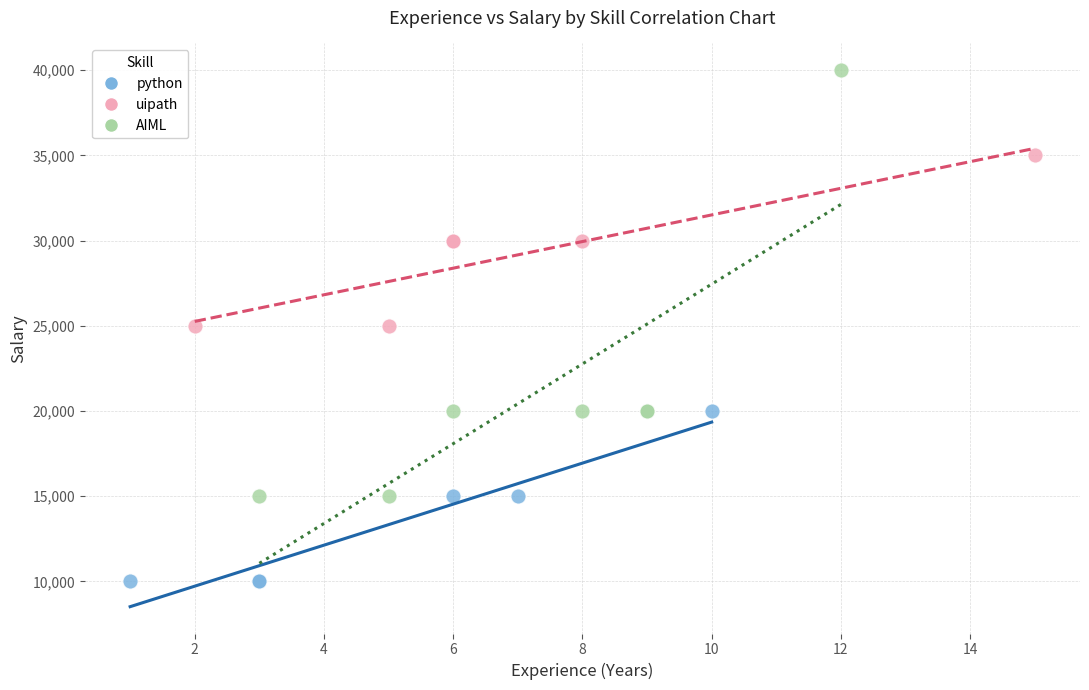

Which series contains the highest Y value?

AIML